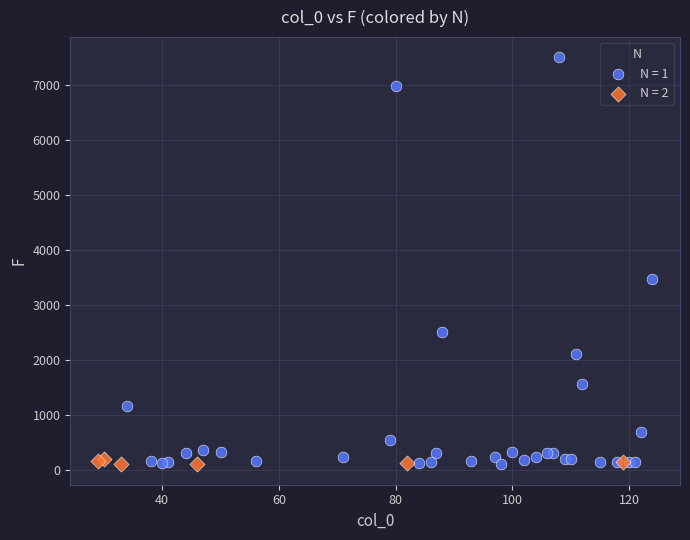

Which series has the largest Y range (max minus min)?

N = 1